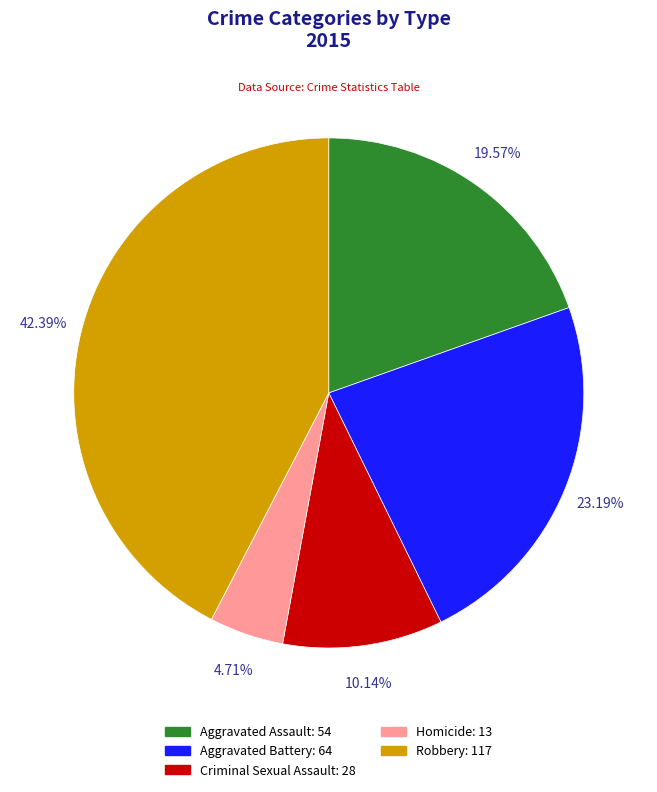

Does Homicide account for over 50% of the chart?

No